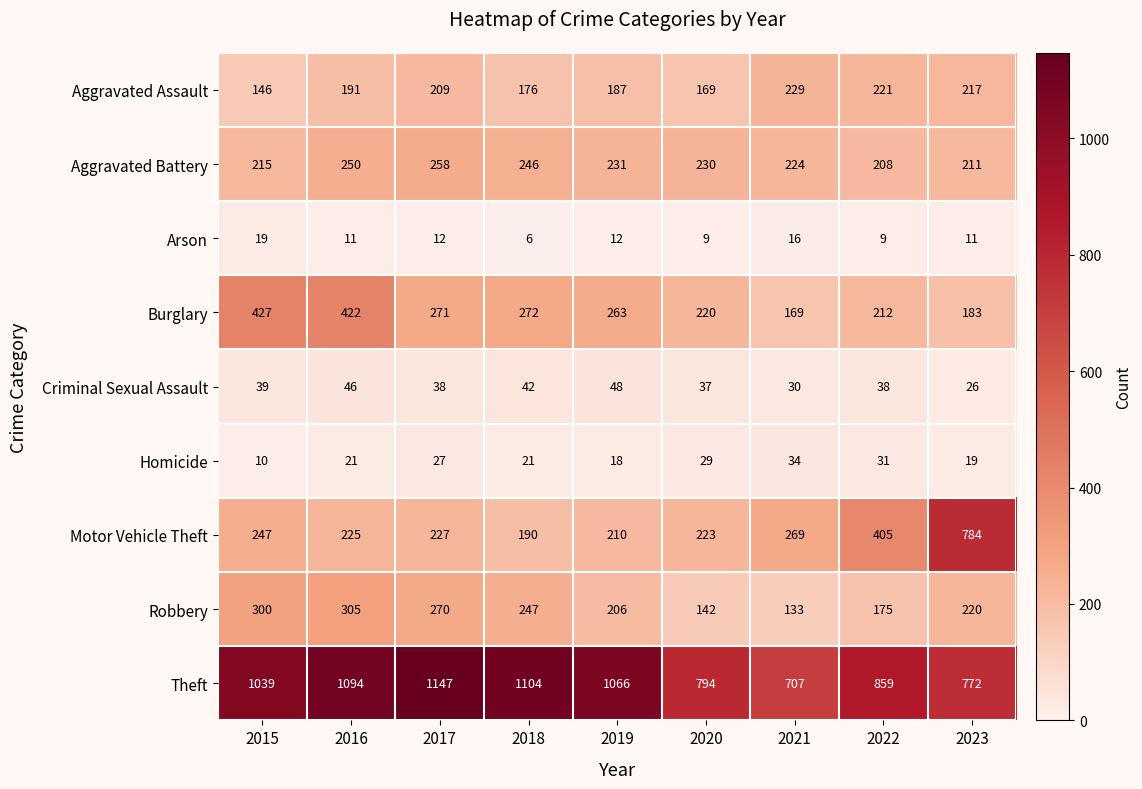

Which series has the widest spread of values?

Motor Vehicle Theft